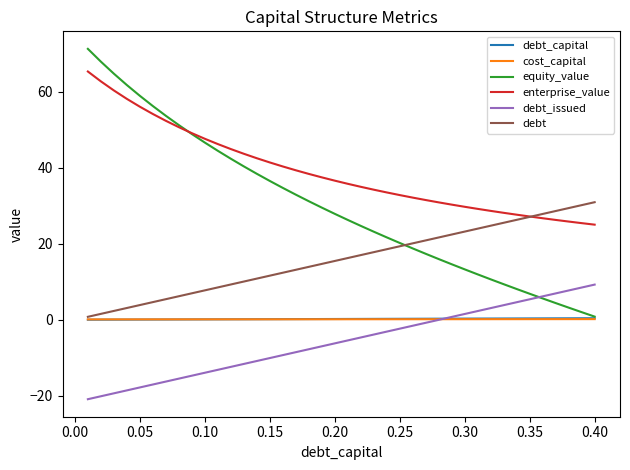

Which series has the largest total across all categories?

enterprise_value